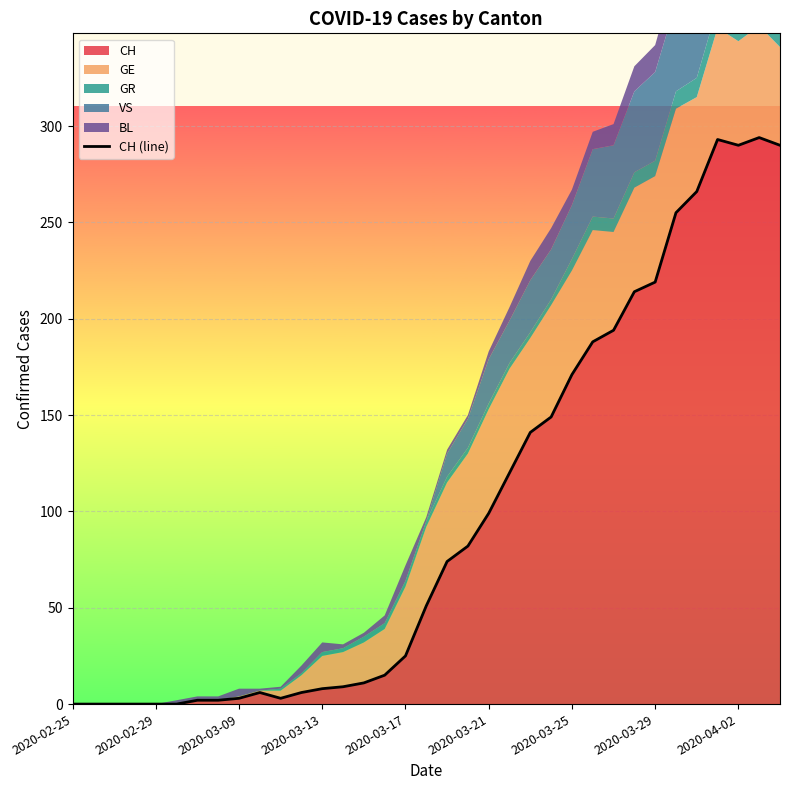

How many data points does each series have?

35